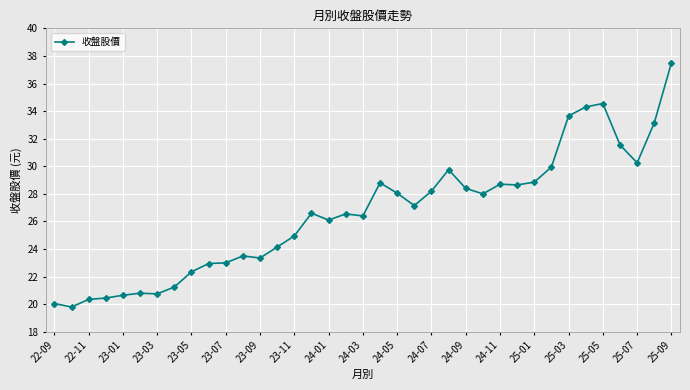

True or false: the data has more than 0 interior local peaks.

True